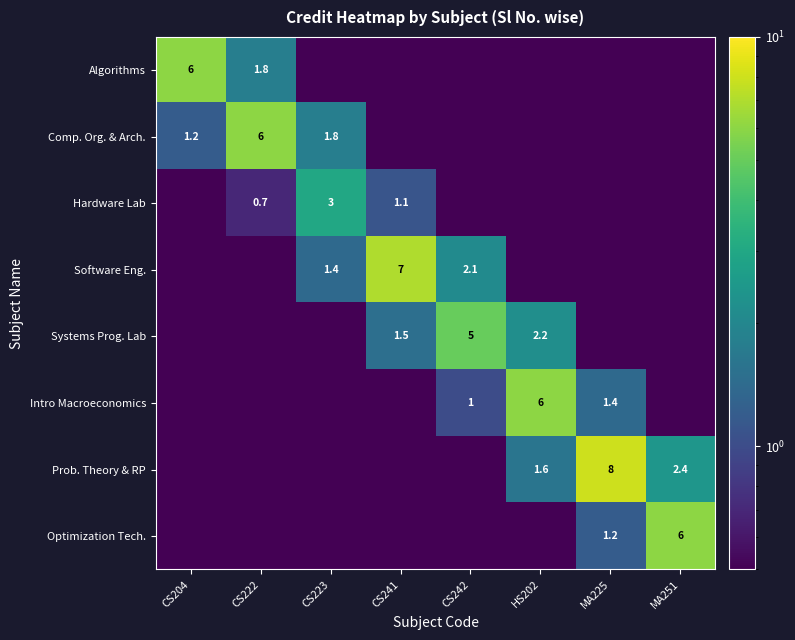

True or false: Prob. Theory & RP has a value of 2.4 at MA251.

True